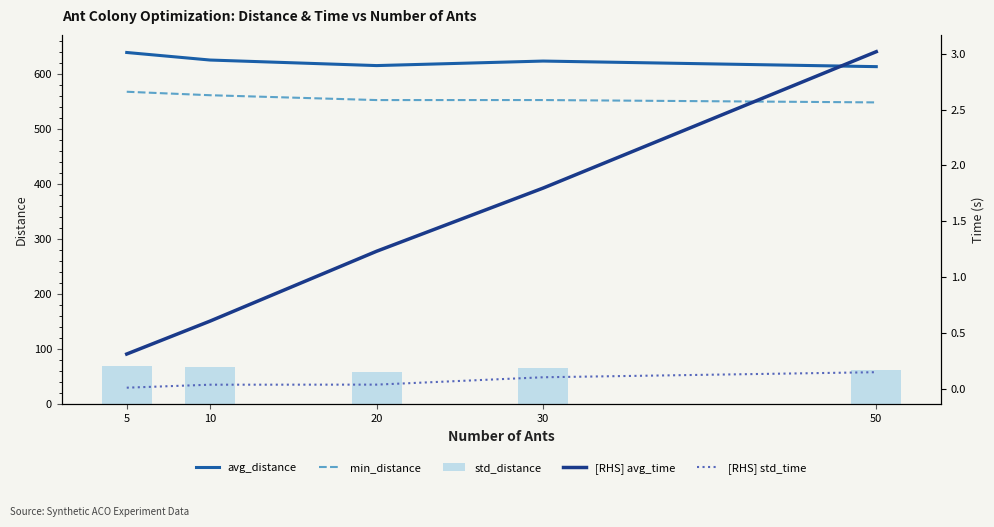

What is the sum of the std_distance values at 20 and 10?

126.6